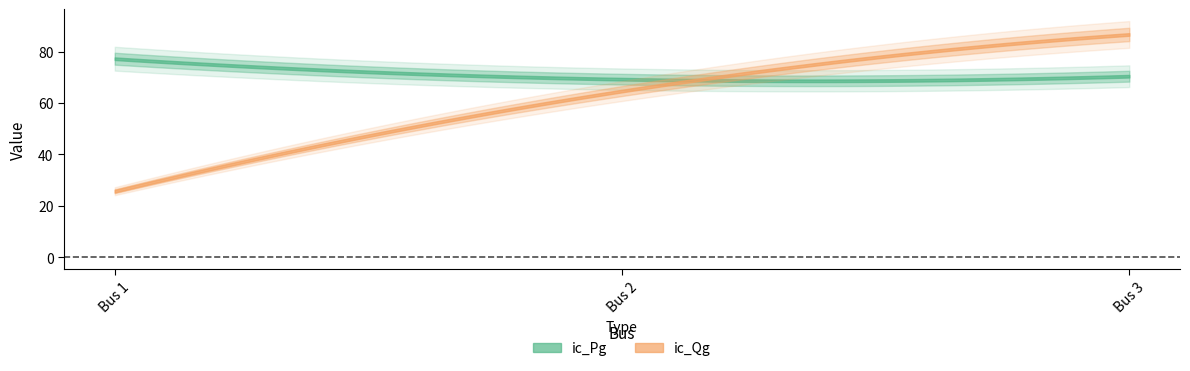

Is the value of ic_Pg at 1 greater than the value of ic_Qg at 1?

Yes